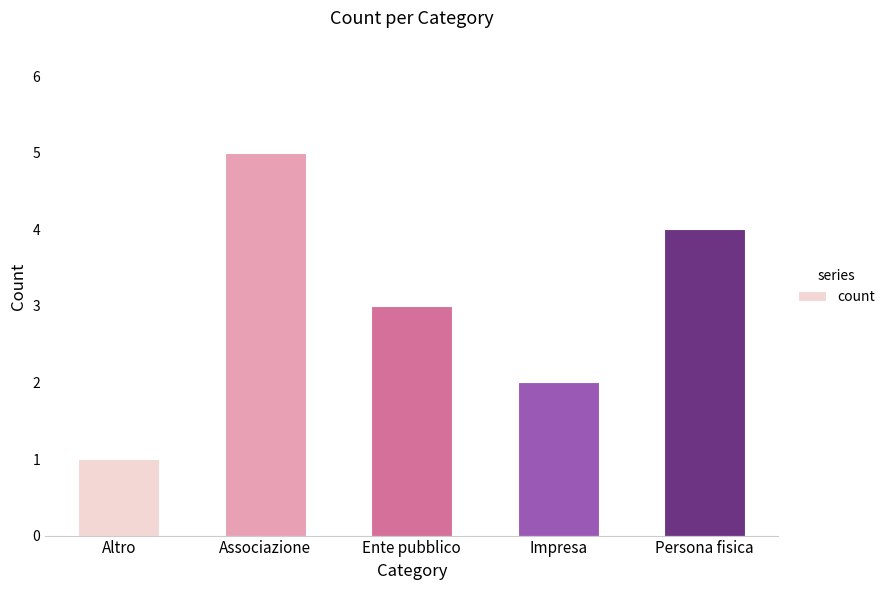

How many values are between 2 and 4?

3